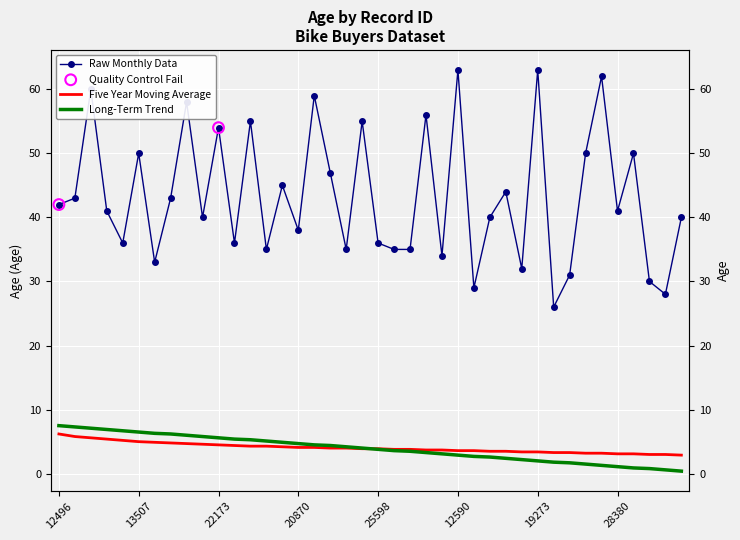

Which series contains the lowest Y value?

Long-Term Trend